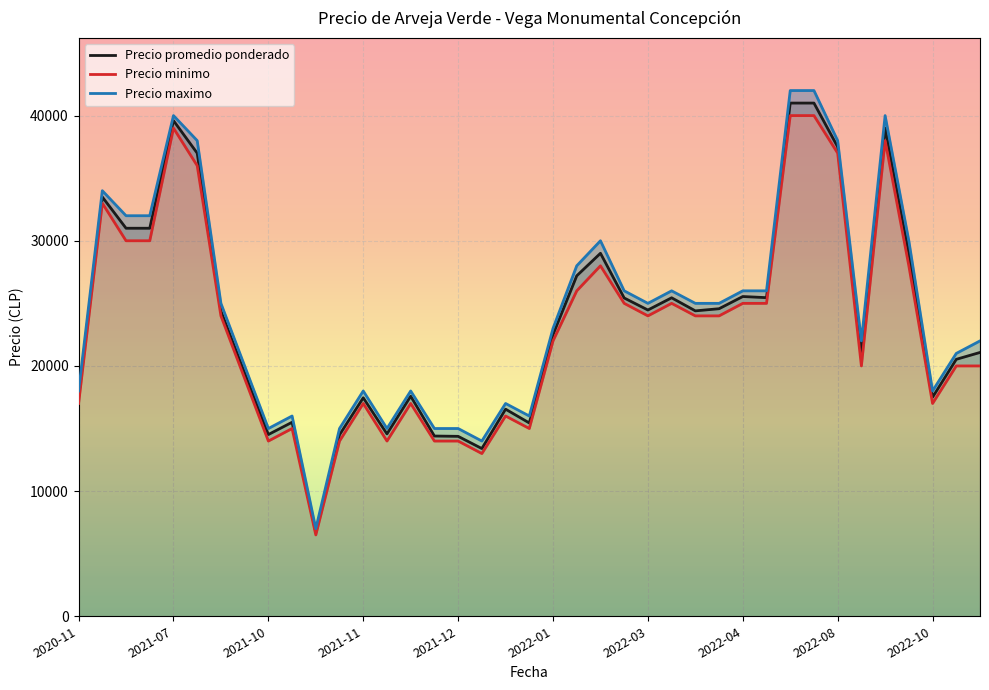

Reading left to right, transcribe all the data shown in this chart.

Precio promedio ponderado: 17500	33500	31000	31000	39600	37000	24385	19455	14520	15500	6714	14500	17455	14571	17583	14400	14375	13400	16545	15444	22500	27200	29000	25429	24467	25444	24400	24571	25545	25455	41000	41000	37500	21000	39000	29000	17500	20529	21077
Precio minimo: 17000	33000	30000	30000	39000	36000	24000	19000	14000	15000	6500	14000	17000	14000	17000	14000	14000	13000	16000	15000	22000	26000	28000	25000	24000	25000	24000	24000	25000	25000	40000	40000	37000	20000	38000	28000	17000	20000	20000
Precio maximo: 18000	34000	32000	32000	40000	38000	25000	20000	15000	16000	7000	15000	18000	15000	18000	15000	15000	14000	17000	16000	23000	28000	30000	26000	25000	26000	25000	25000	26000	26000	42000	42000	38000	22000	40000	30000	18000	21000	22000